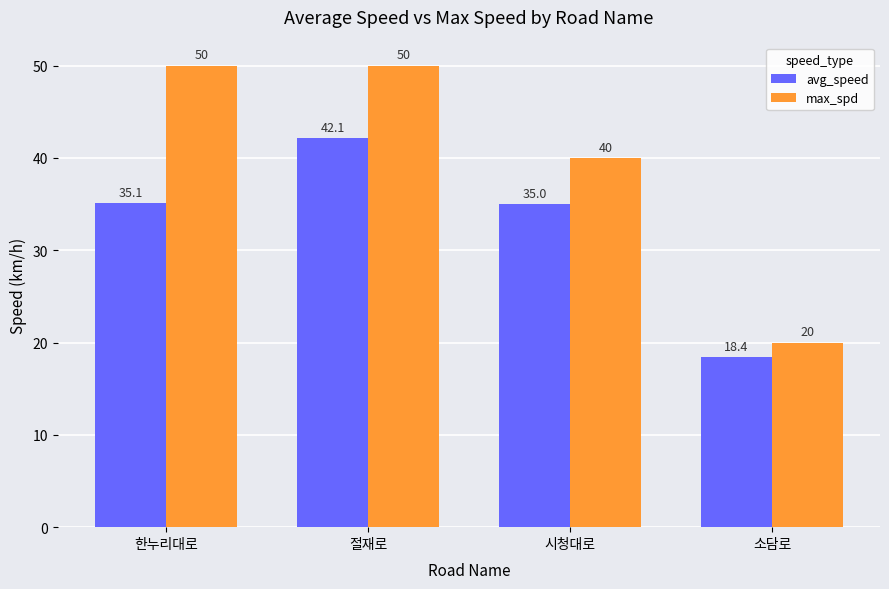

At how many categories does at least one series exceed 26?

3